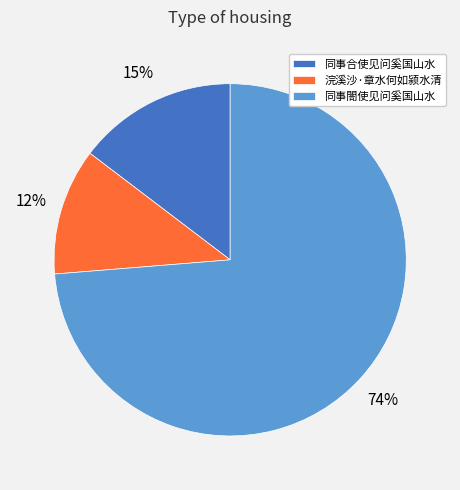

Does any single category account for the majority?

Yes